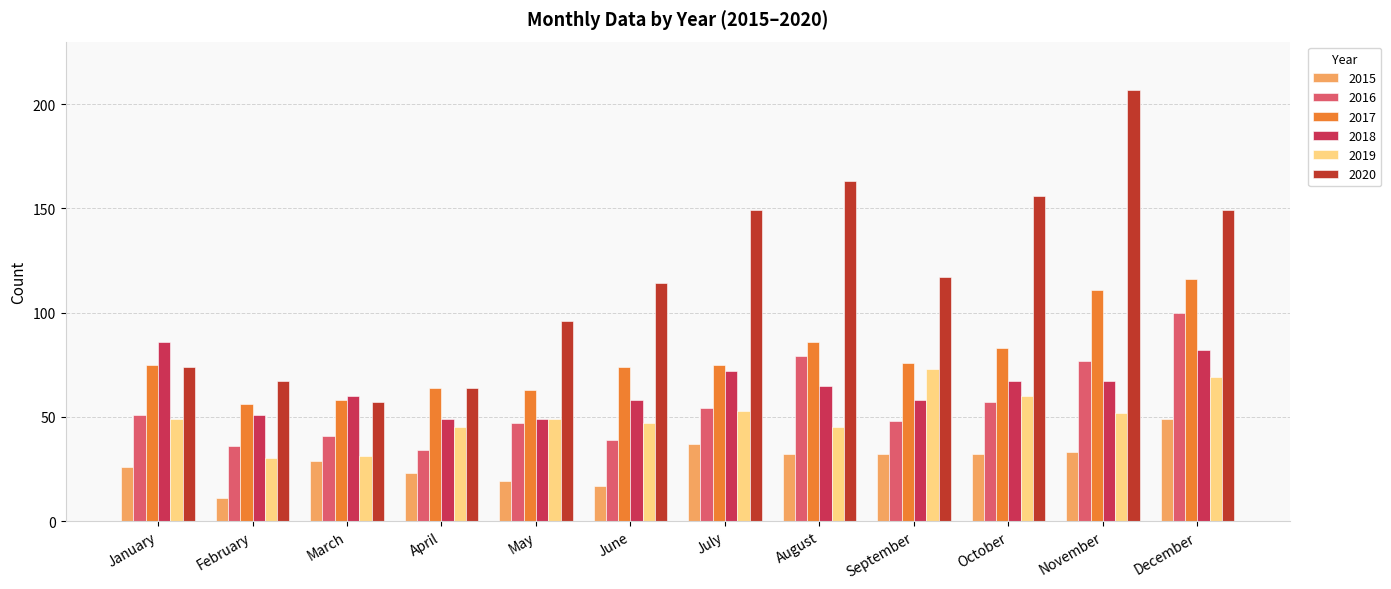

What is the average value of the 2019 series?

50